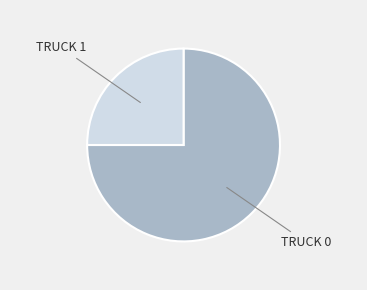

Is there a majority slice in this chart?

Yes